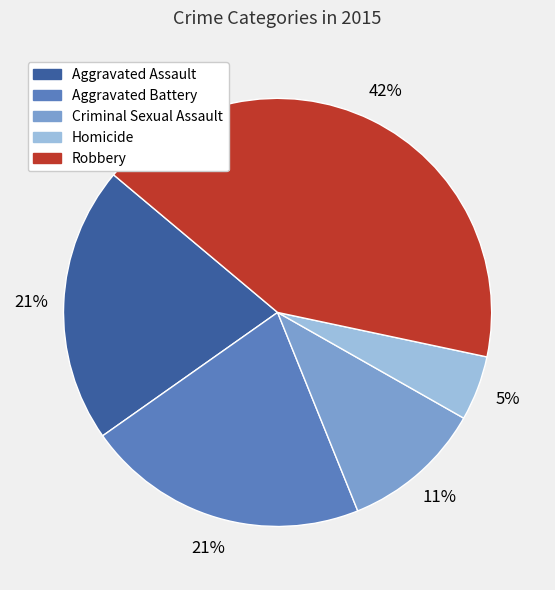

What is the largest slice in the pie chart?

Robbery